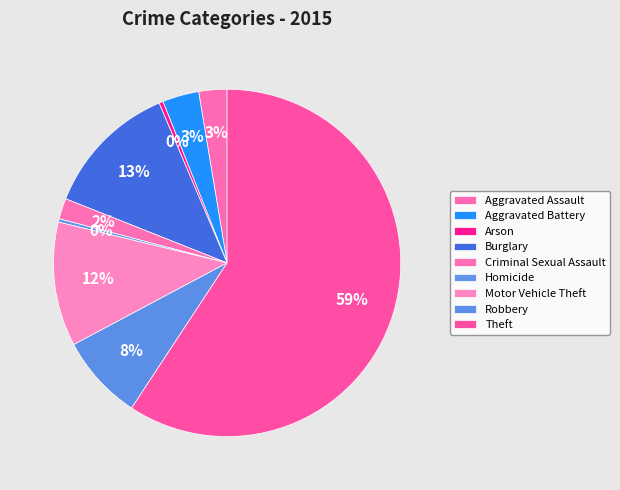

Count the number of slices in the pie.

9